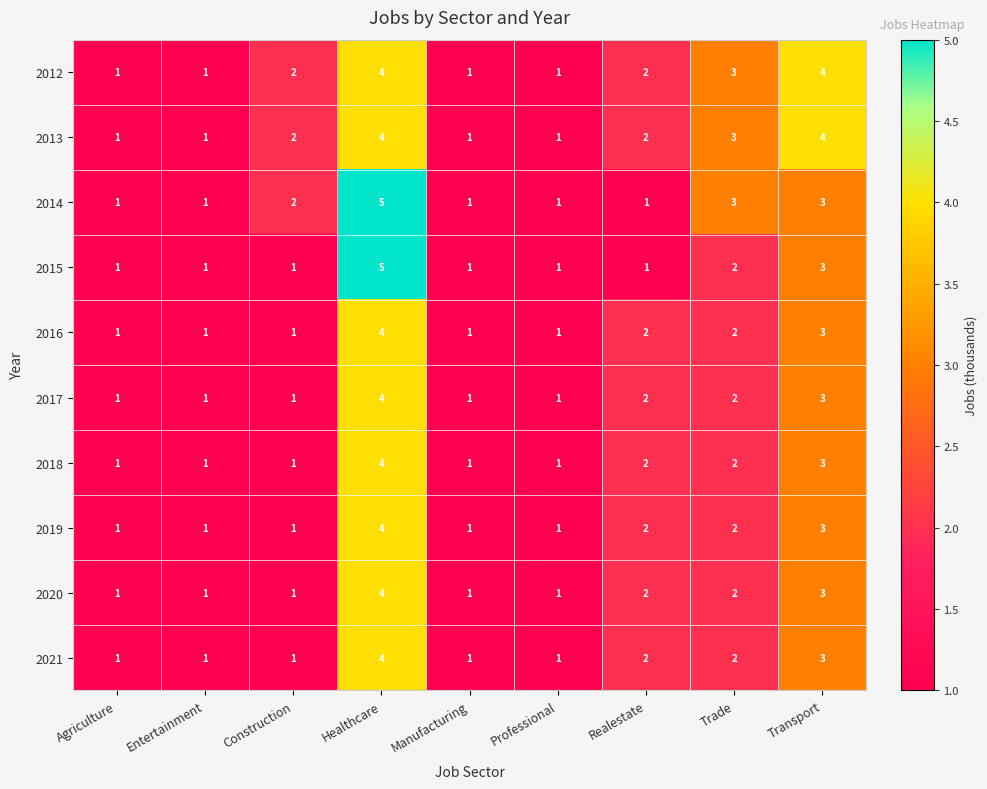

The 2017 series shows 2 at Professional. True or false?

False